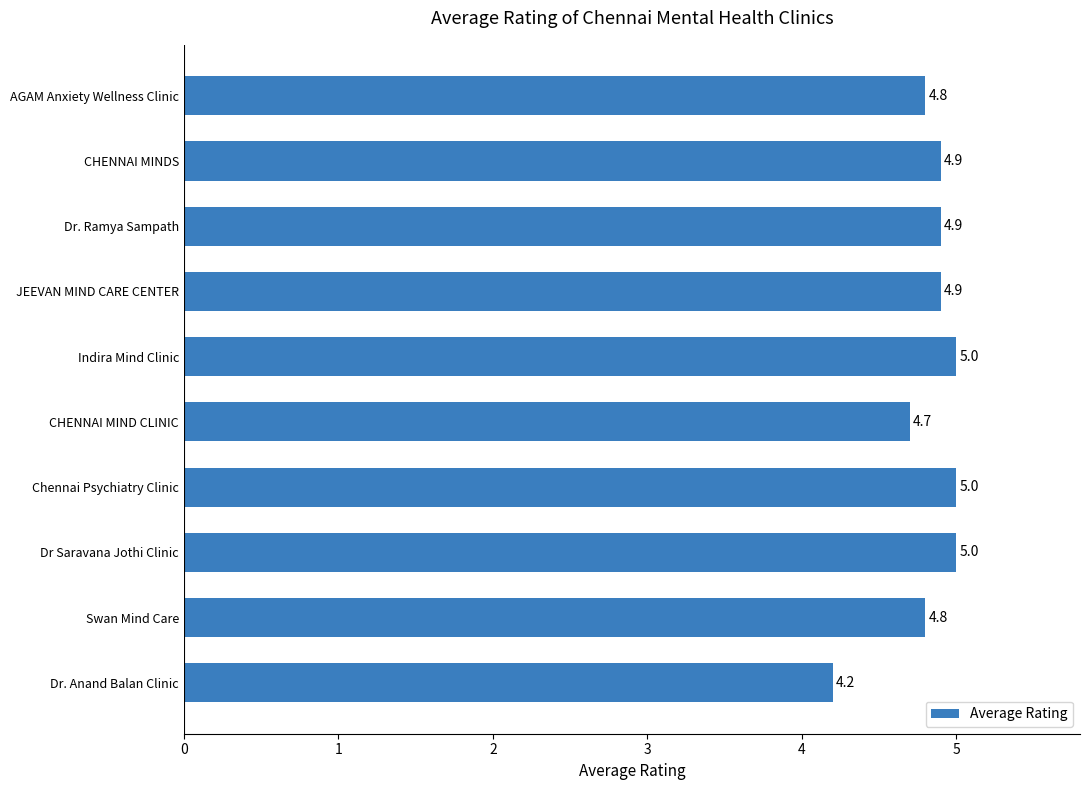

What is the difference between the maximum and minimum values?

0.8